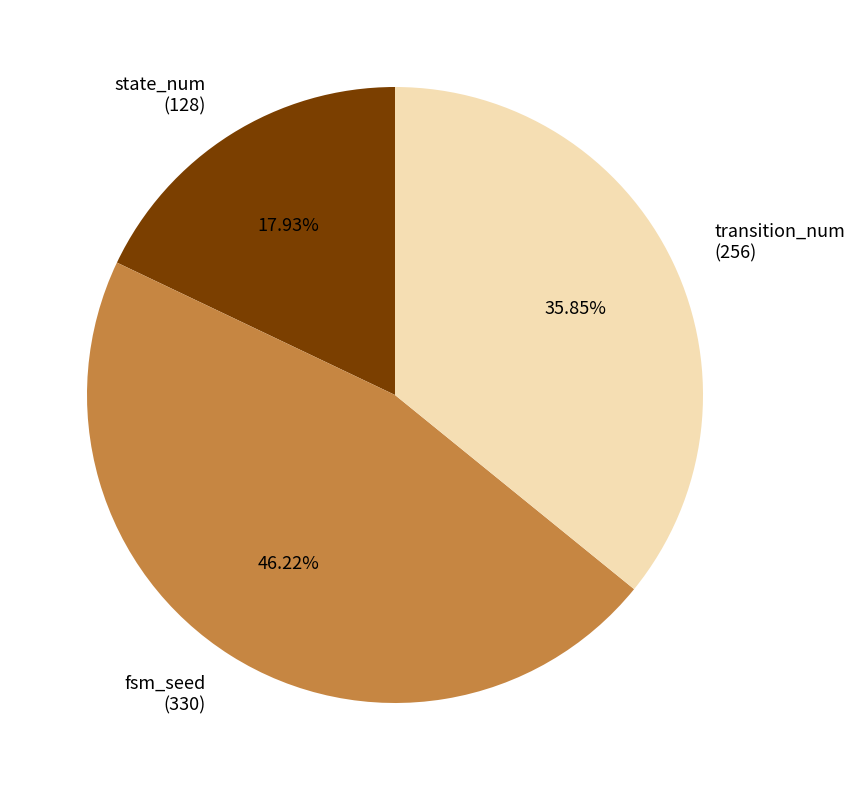

Rank the categories by value from lowest to highest.

state_num (128), transition_num (256), fsm_seed (330)